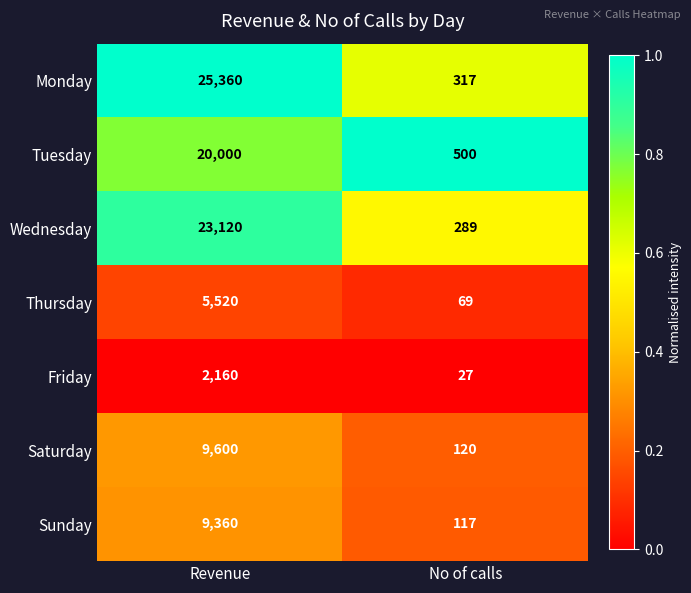

At which category is the sum across all series the highest?

Revenue